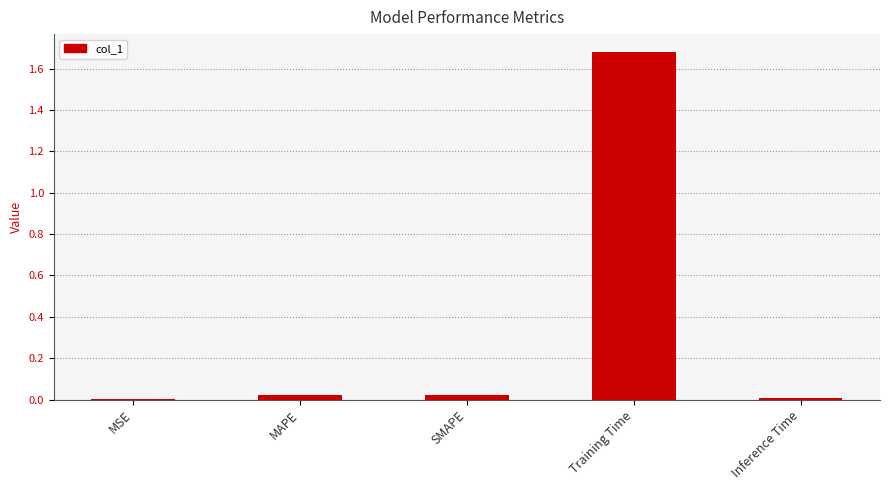

Does the chart contain stacked bars?

No